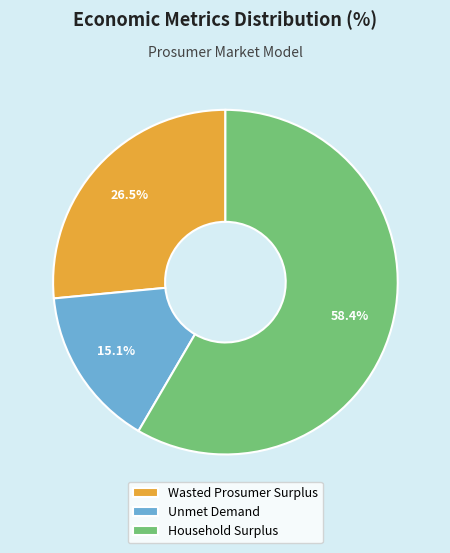

How many segments does this pie chart have?

3